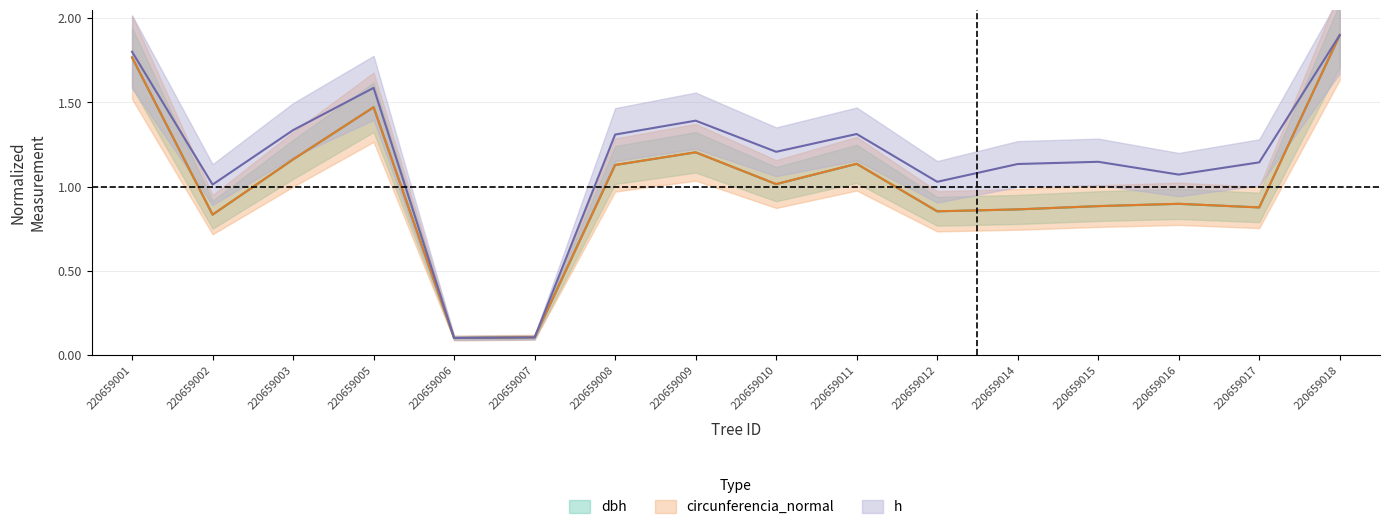

Read the dbh value at 220659003.

1.2